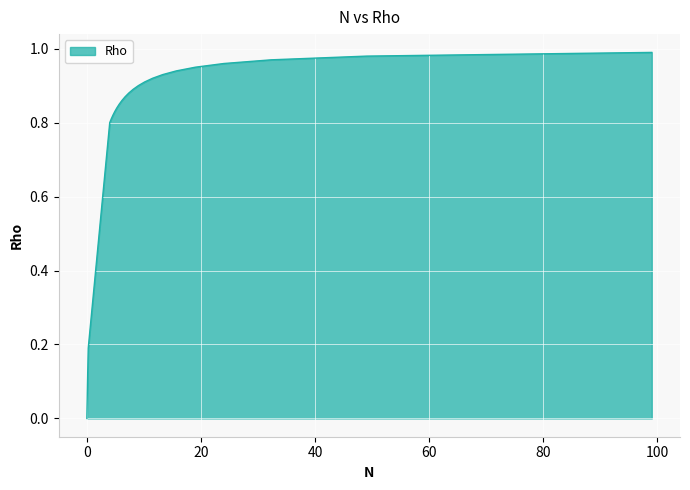

How many lines are shown in the chart?

1